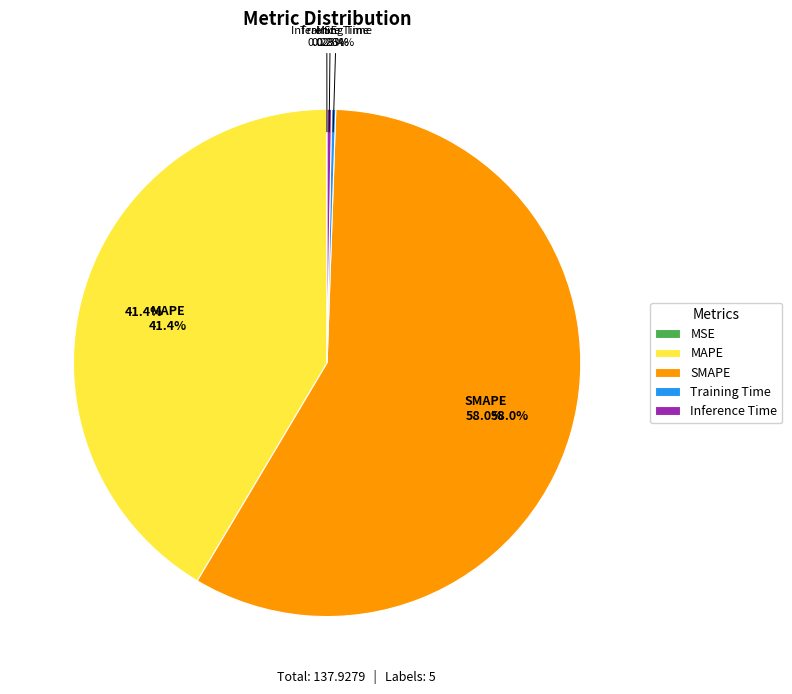

Is there a majority slice in this chart?

Yes